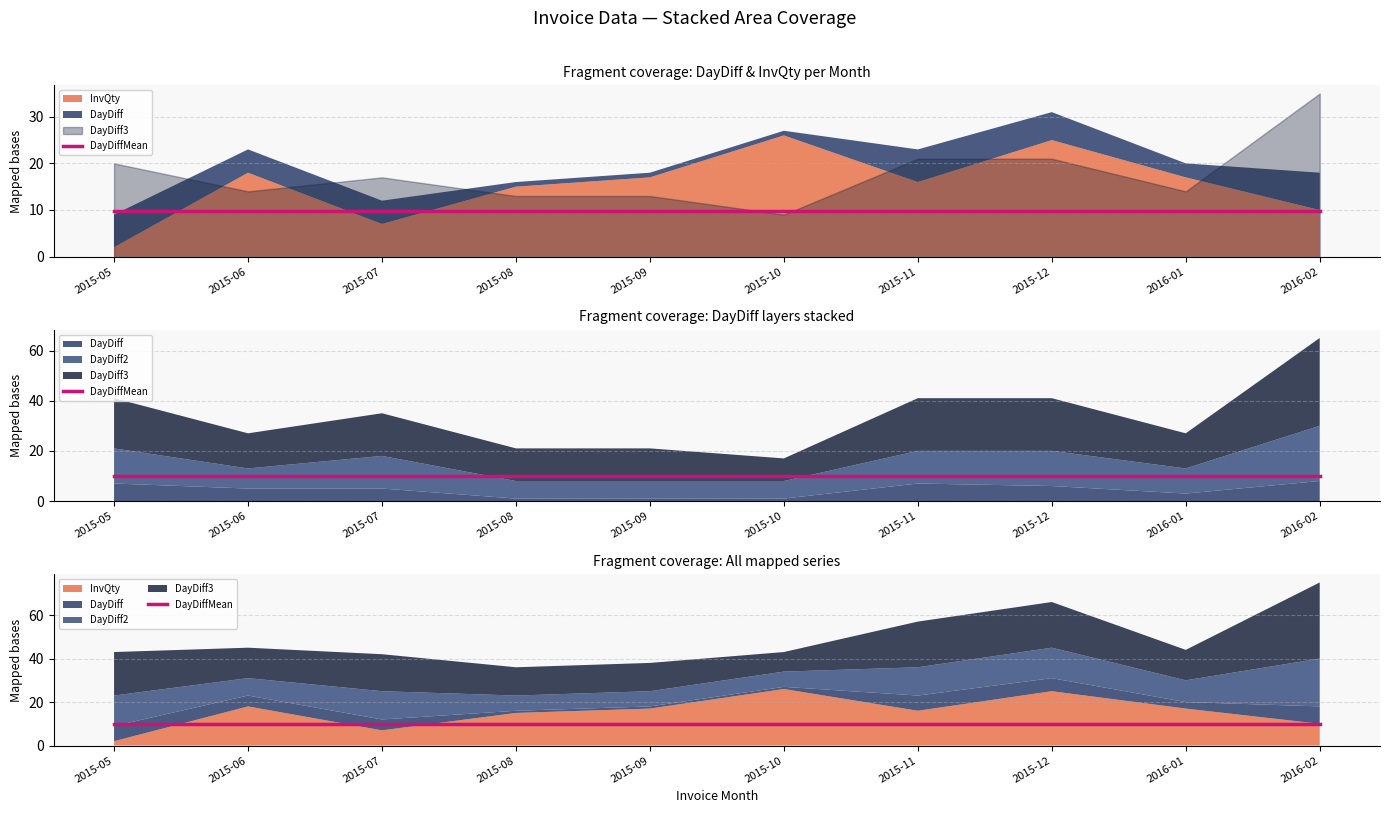

Is it true that InvQty equals 0.6 at 2015-05?

False